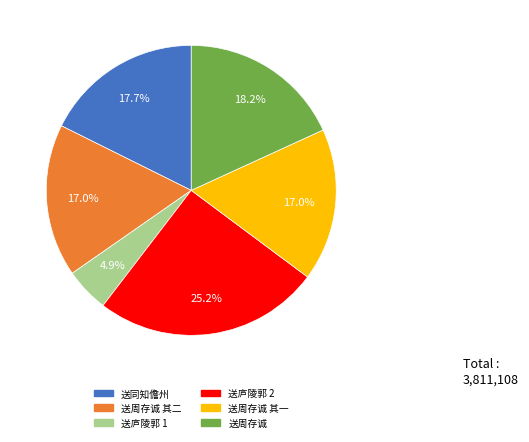

How many slices are in this pie chart?

6